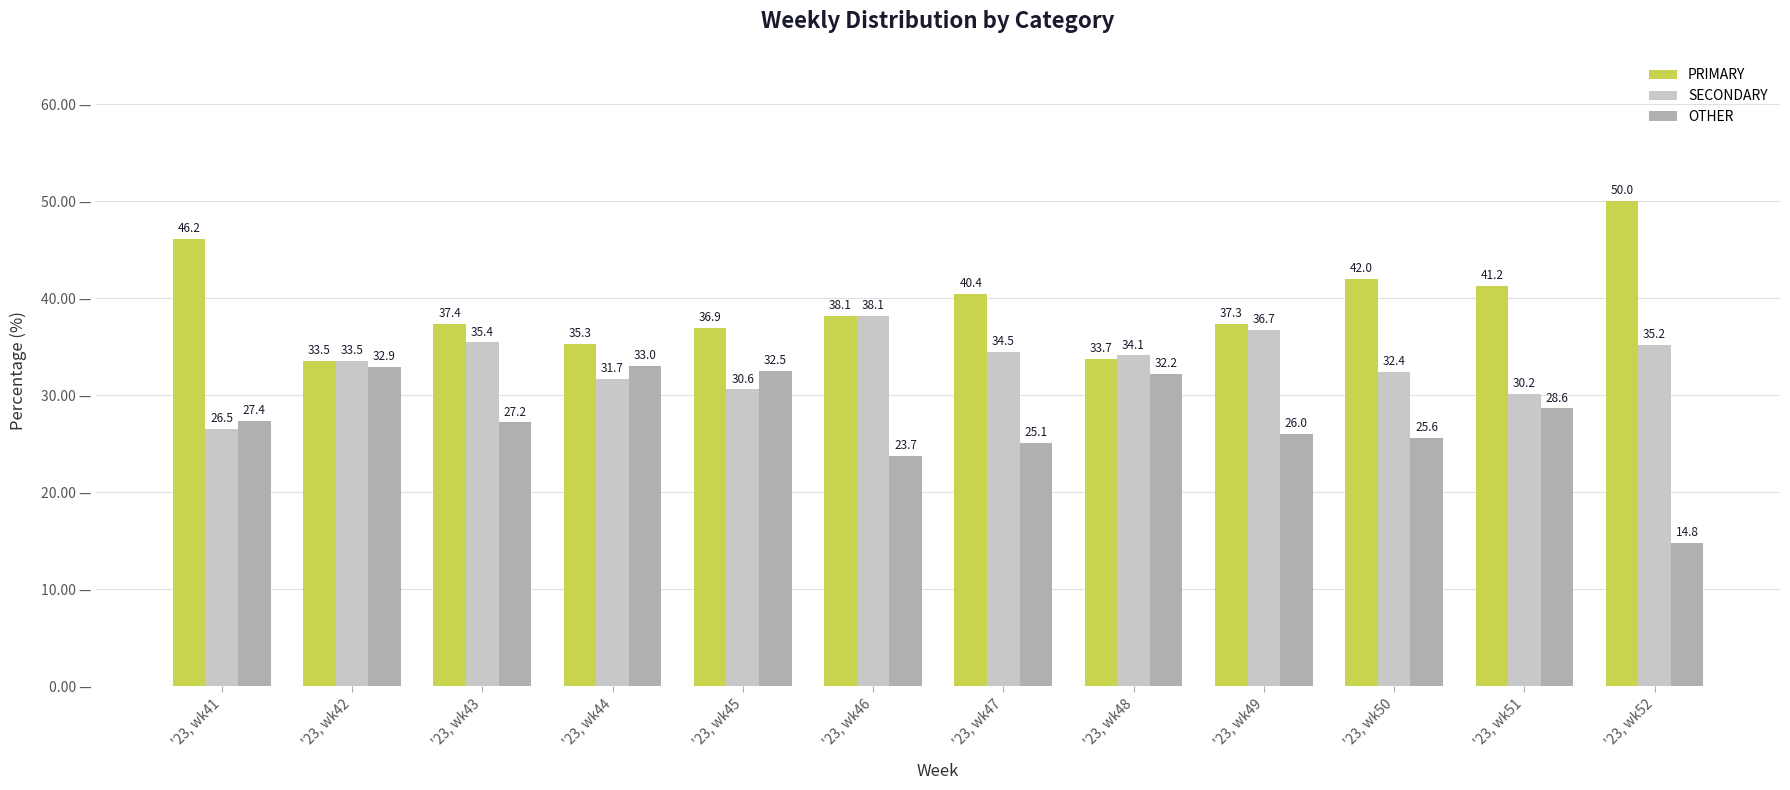

What is the average value of the PRIMARY series?

39.3